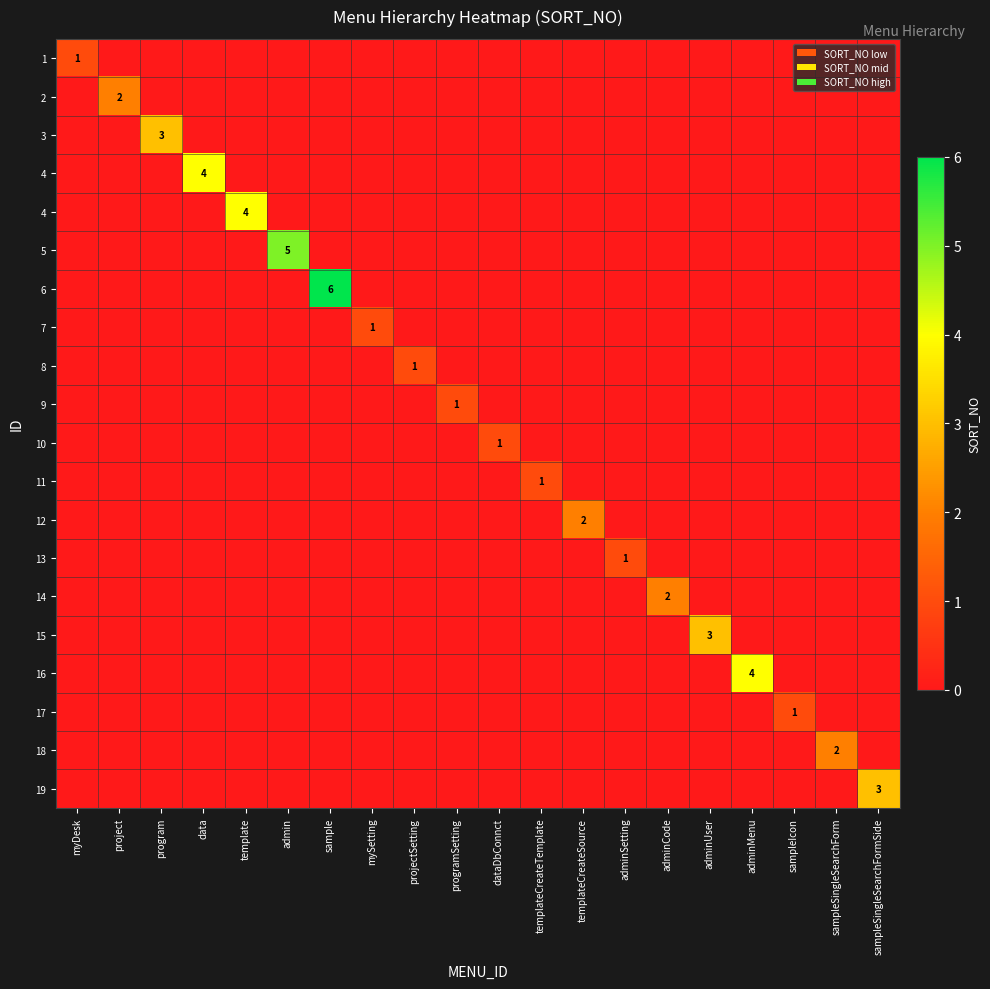

Between mySetting and sampleSingleSearchForm, which is larger?

sampleSingleSearchForm